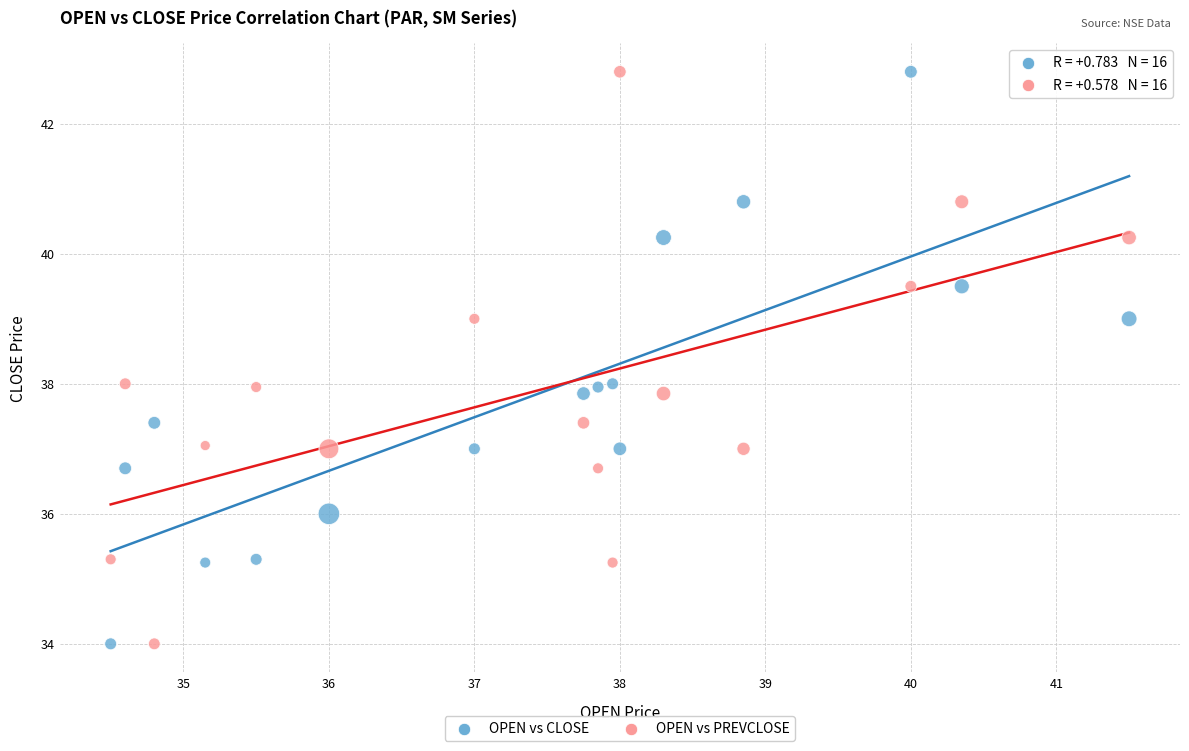

What is the X range (max minus min) for the scatter plot?

7.0